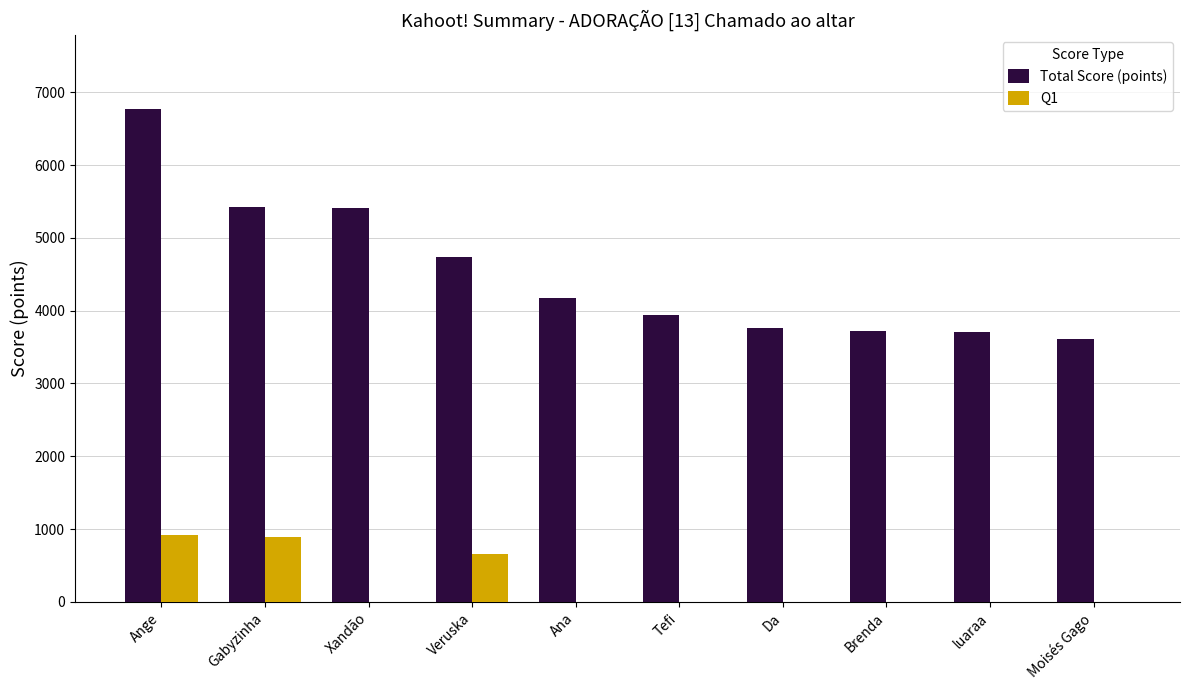

What is the sum of all Total Score (points) values?

45230